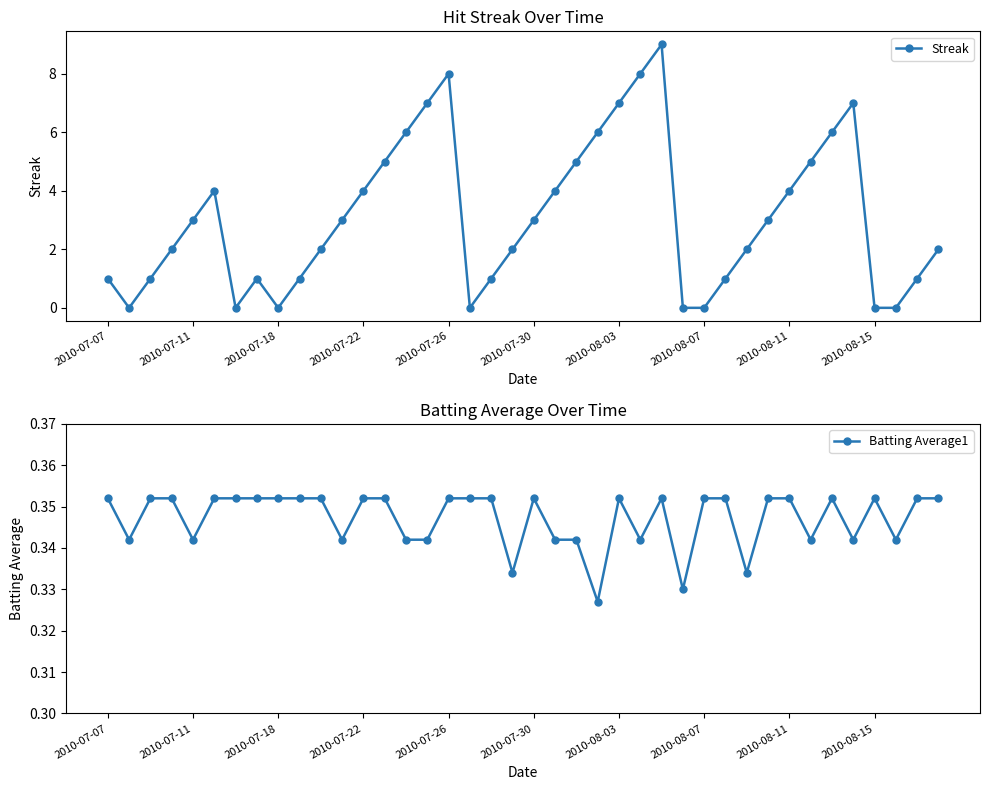

How many lines are shown in the chart?

2